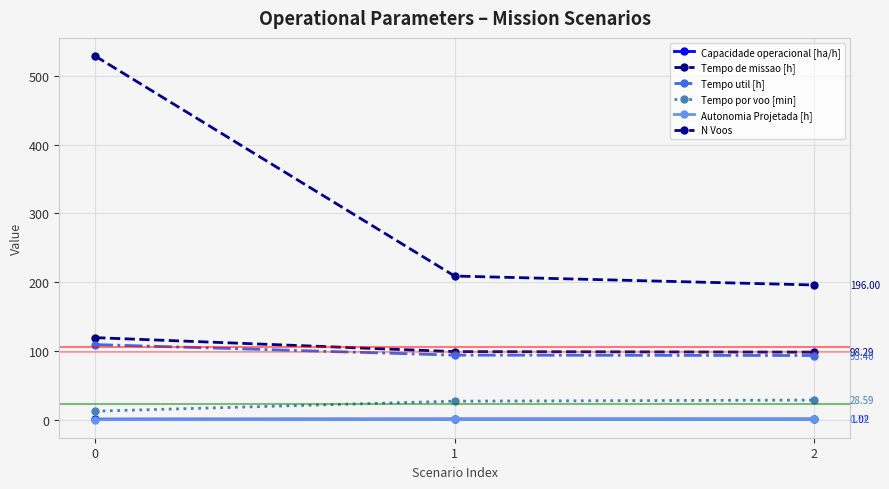

What is the value of the Autonomia Projetada [h] point at the 2nd from the left?

0.5